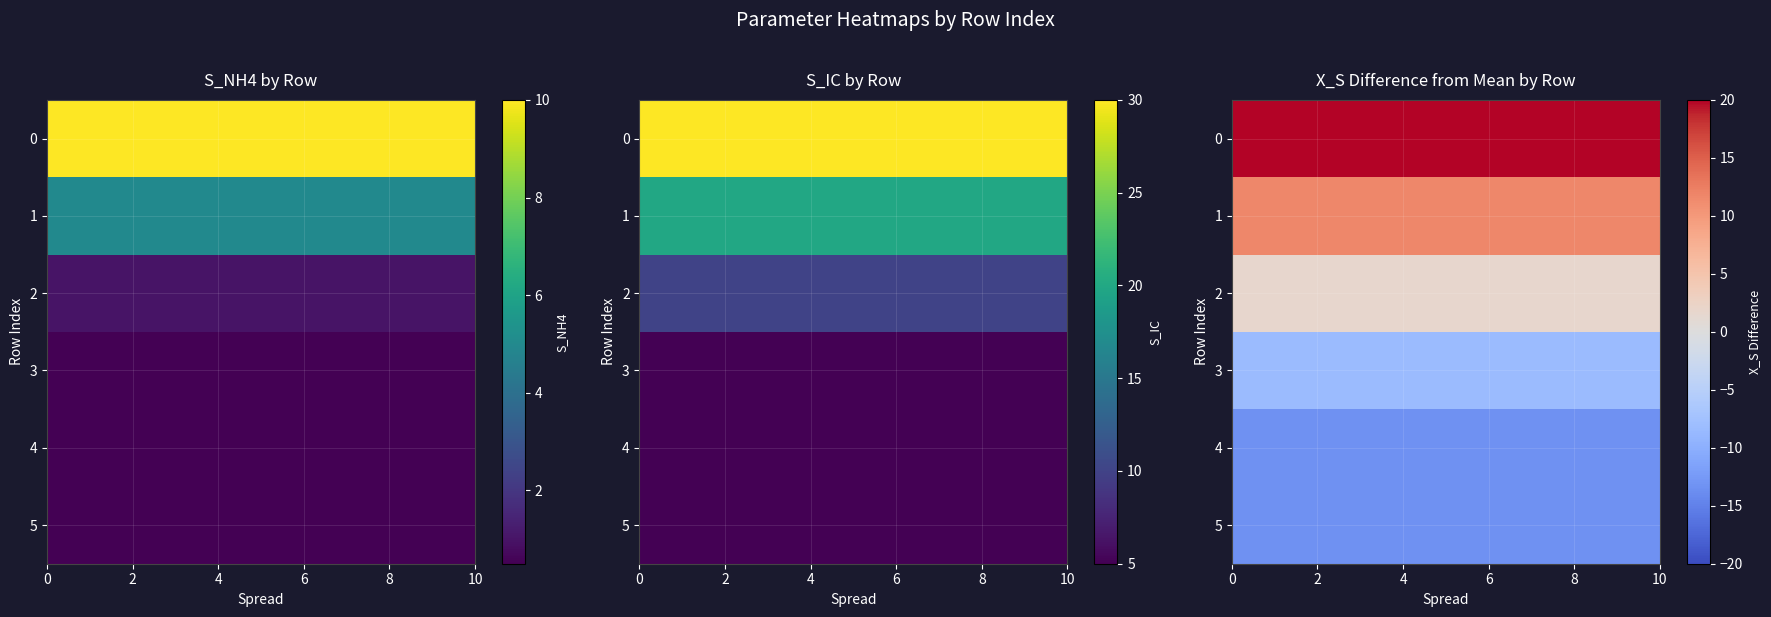

How many series are shown in this chart?

6